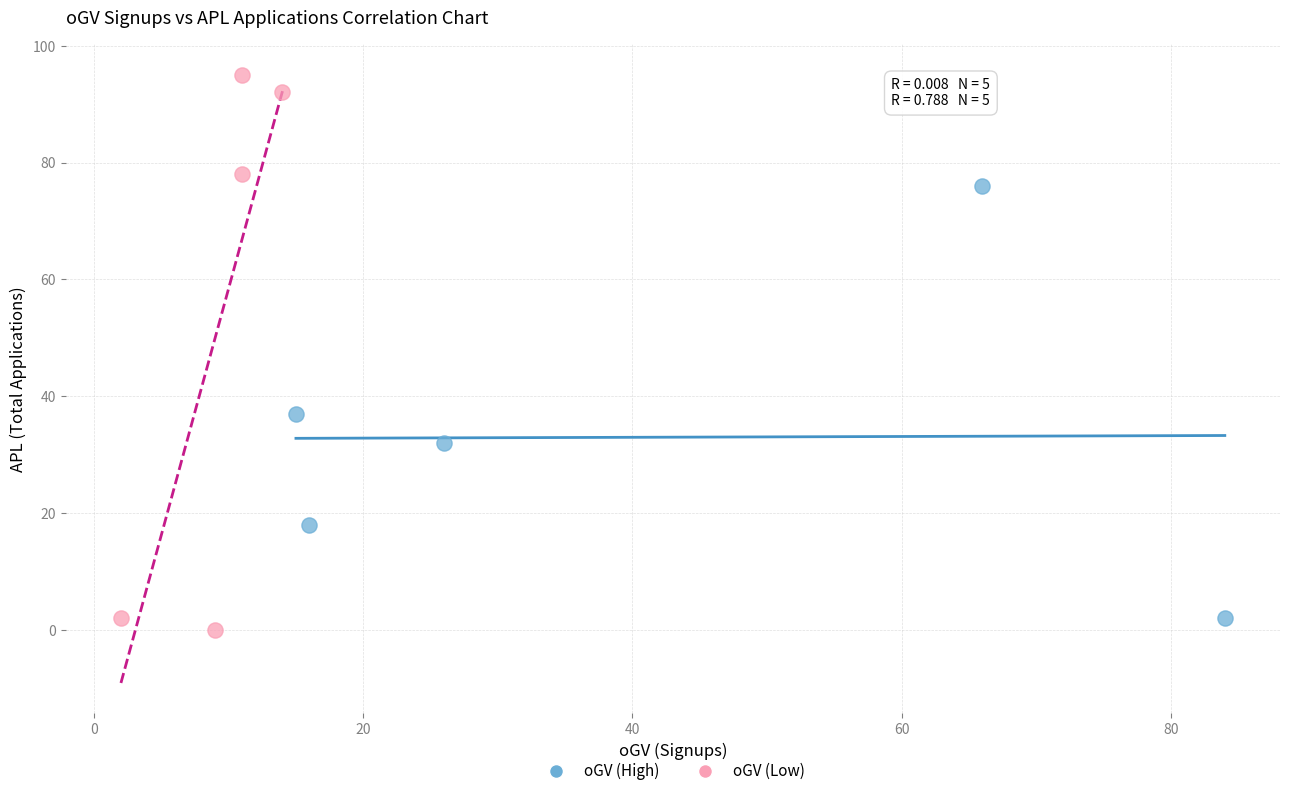

Which series has the largest Y range (max minus min)?

oGV (Low)